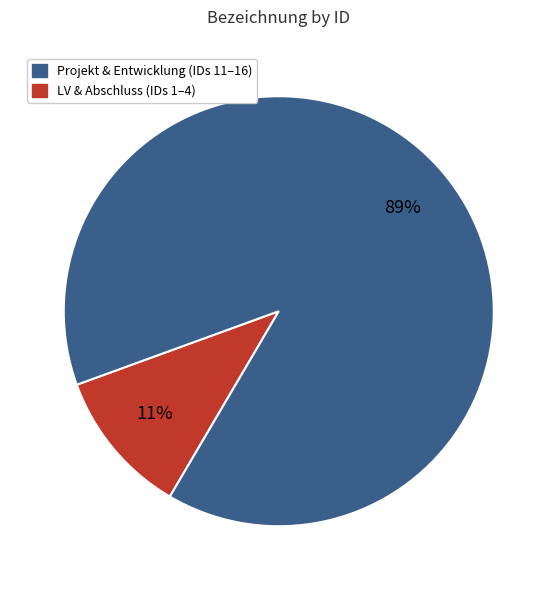

Is there any slice that represents more than half of the pie?

Yes